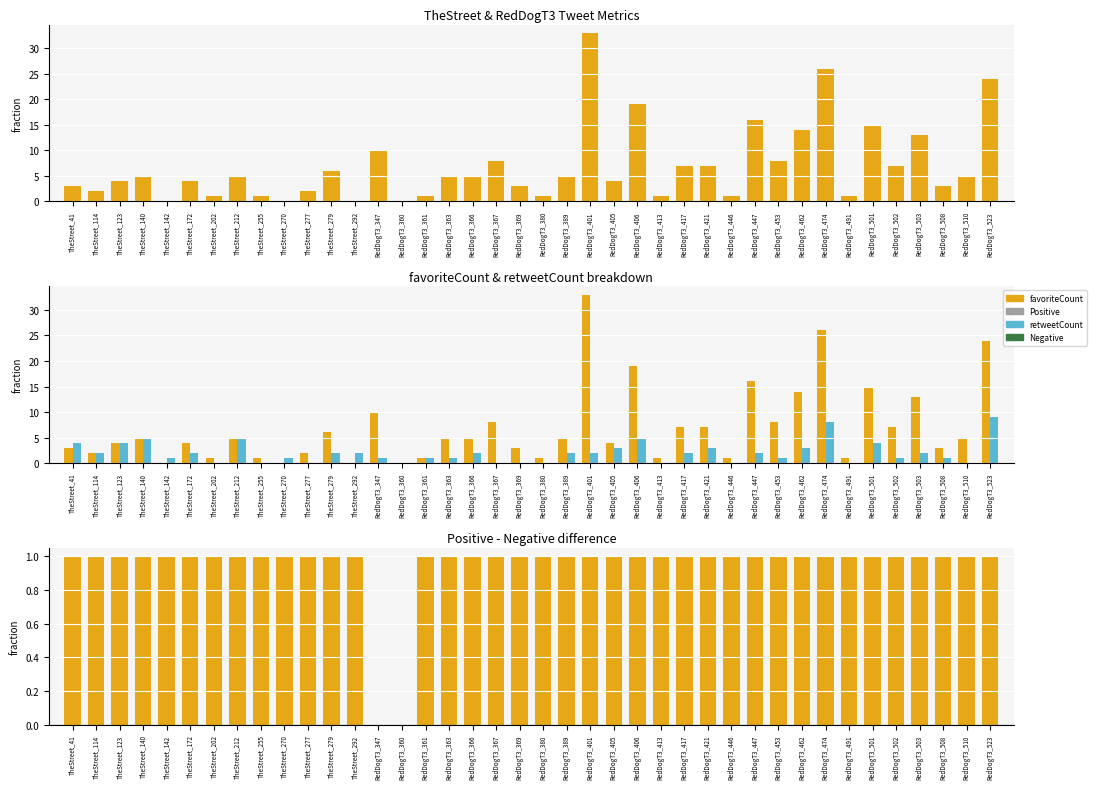

Which category has the highest value in the retweetCount series?

RedDogT3_523